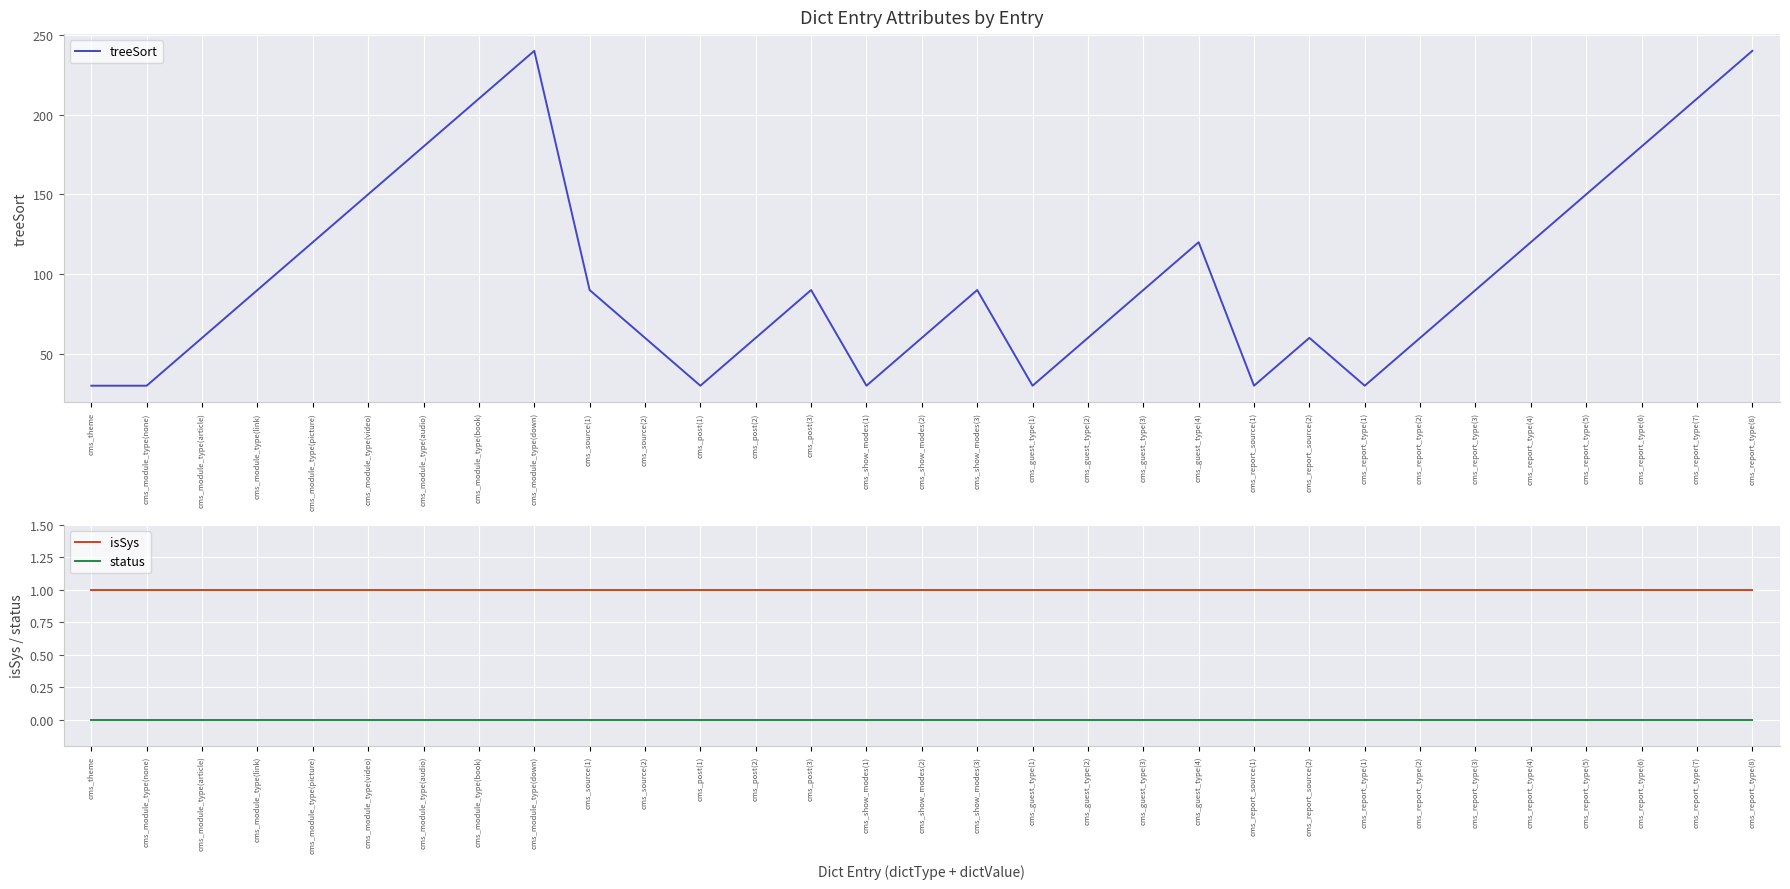

Reading left to right, list all the values displayed in this chart.

treeSort: 30	30	60	90	120	150	180	210	240	90	60	30	60	90	30	60	90	30	60	90	120	30	60	30	60	90	120	150	180	210	240
isSys: 1	1	1	1	1	1	1	1	1	1	1	1	1	1	1	1	1	1	1	1	1	1	1	1	1	1	1	1	1	1	1
status: 0	0	0	0	0	0	0	0	0	0	0	0	0	0	0	0	0	0	0	0	0	0	0	0	0	0	0	0	0	0	0